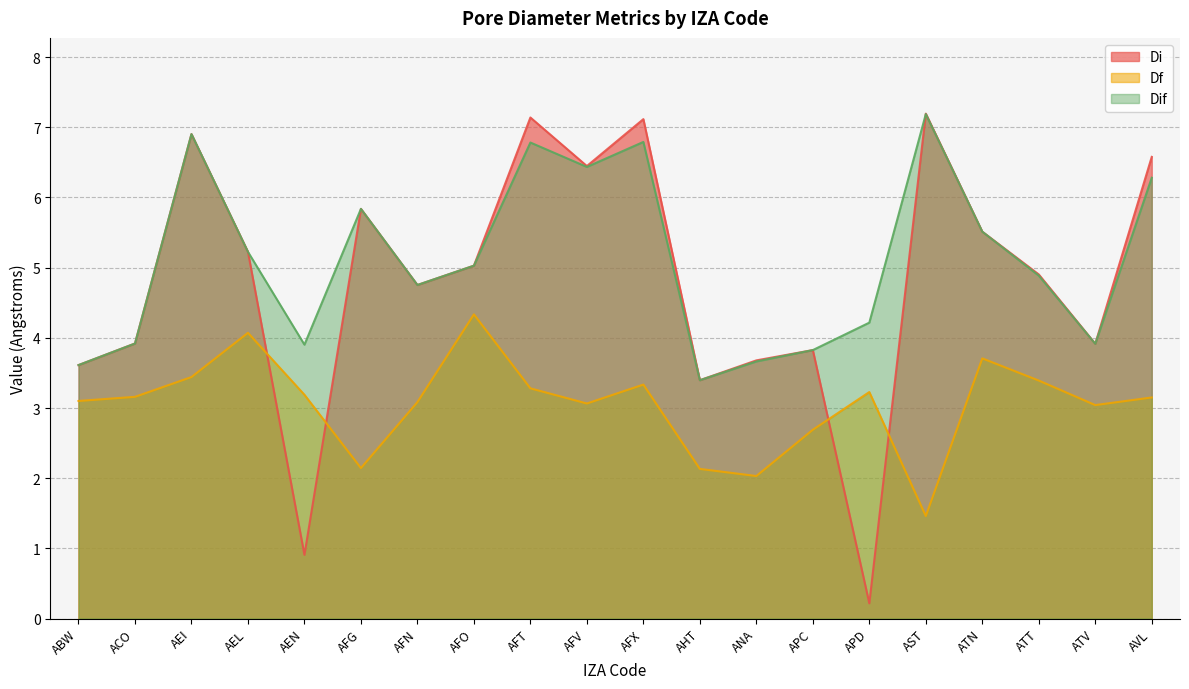

In Df, how many points are higher than both neighbors (excluding endpoints)?

5